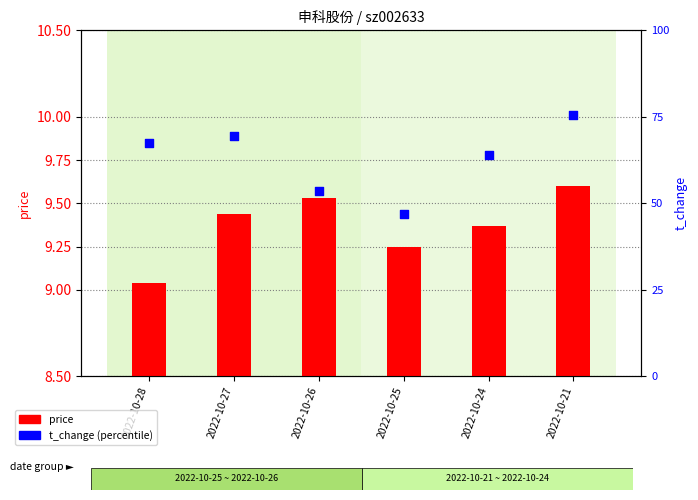

At how many categories does at least one series exceed 5?

6